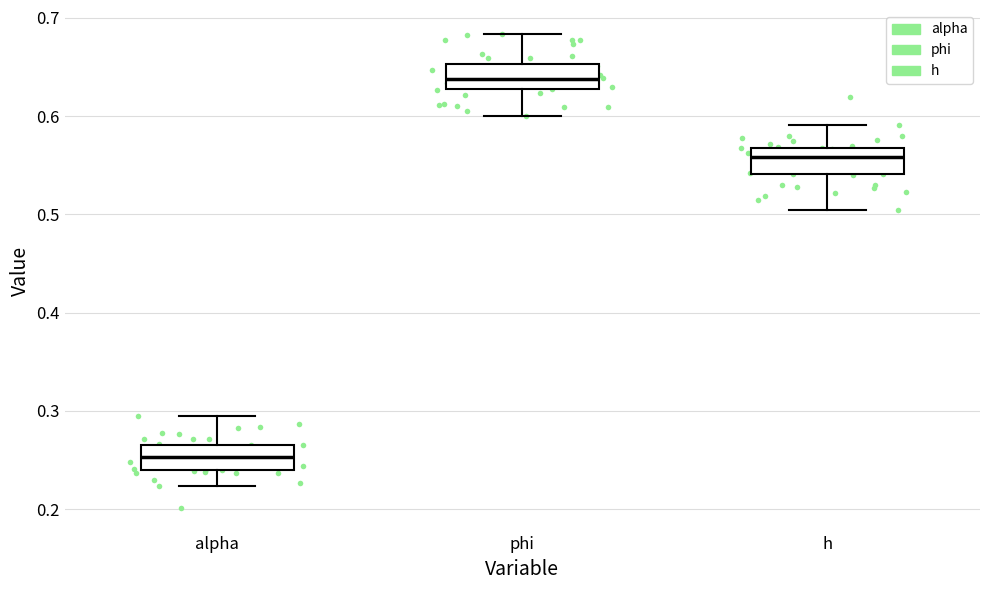

Reading left to right, transcribe this box plot: for each box, give where its median line is, the range the box spans, and where its two whiskers end, as read against the y-axis. The values are not printed on the chart, so give them approximately, as read against the axis.

alpha: median 0.25, box 0.24 to 0.27, whiskers 0.22 to 0.29
phi: median 0.64, box 0.63 to 0.65, whiskers 0.60 to 0.68
h: median 0.56, box 0.54 to 0.57, whiskers 0.50 to 0.59